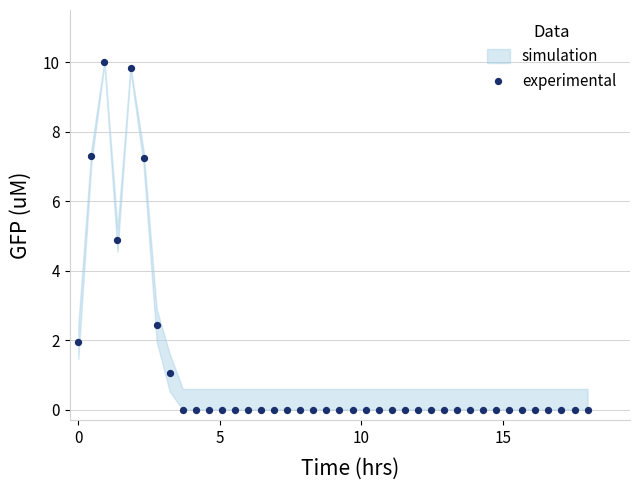

What is the range of Y values (max minus min)?

10.0